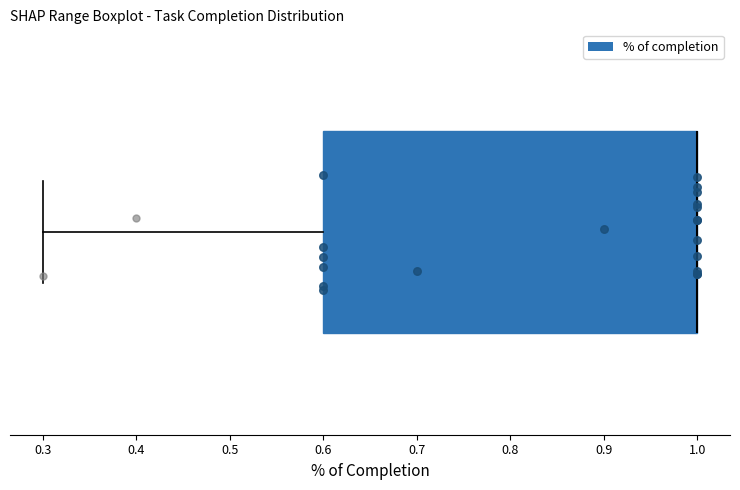

Where is the right edge of the box on the x-axis? The values are not printed on the chart, so give them approximately, as read against the axis.

1.0